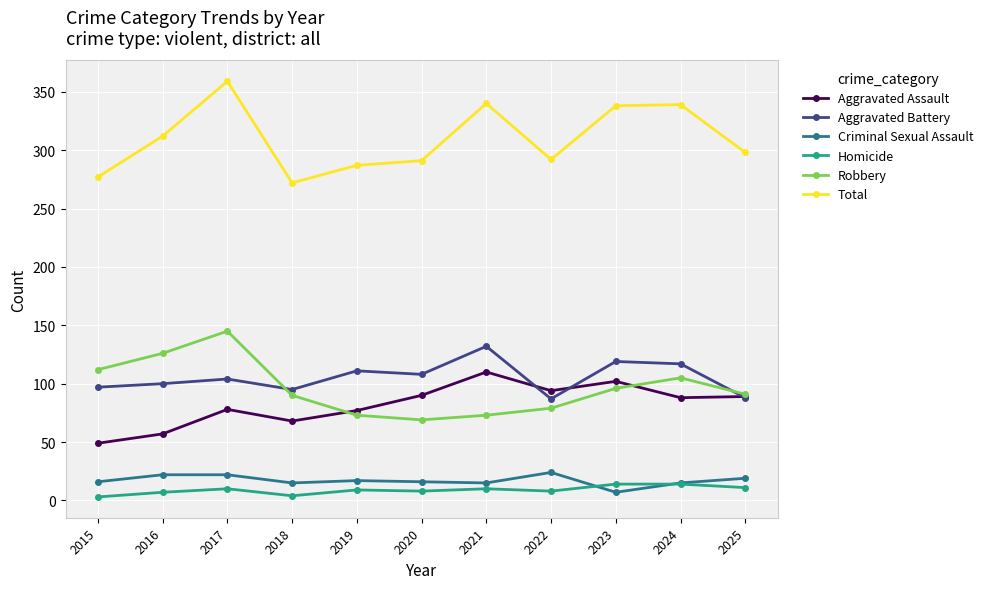

What is the value of the Robbery point at the 1st from the left?

112